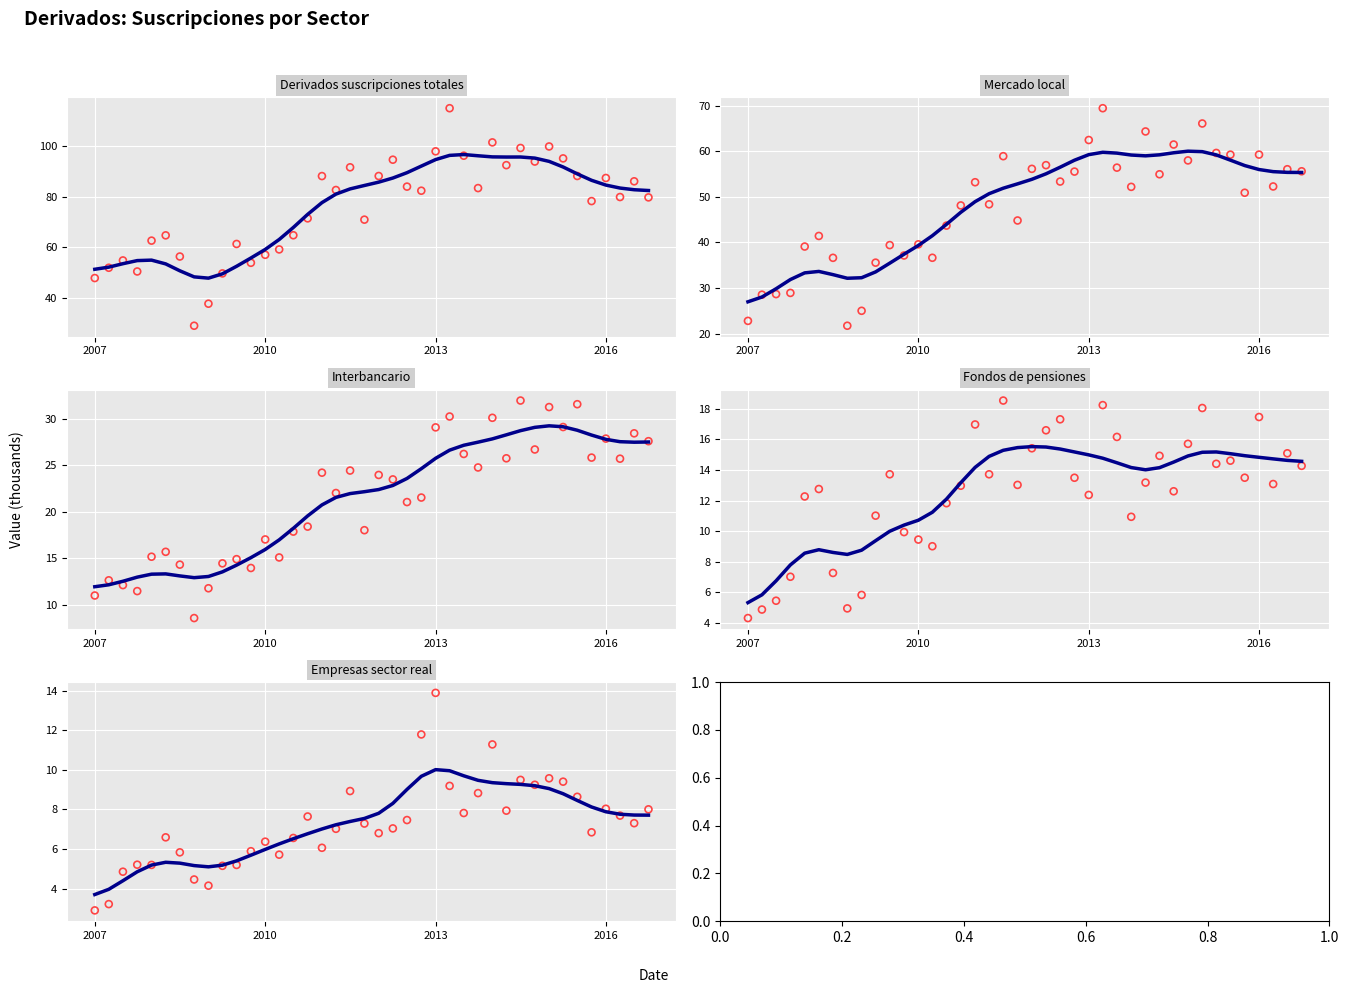

At how many categories does at least one series exceed 52?

34